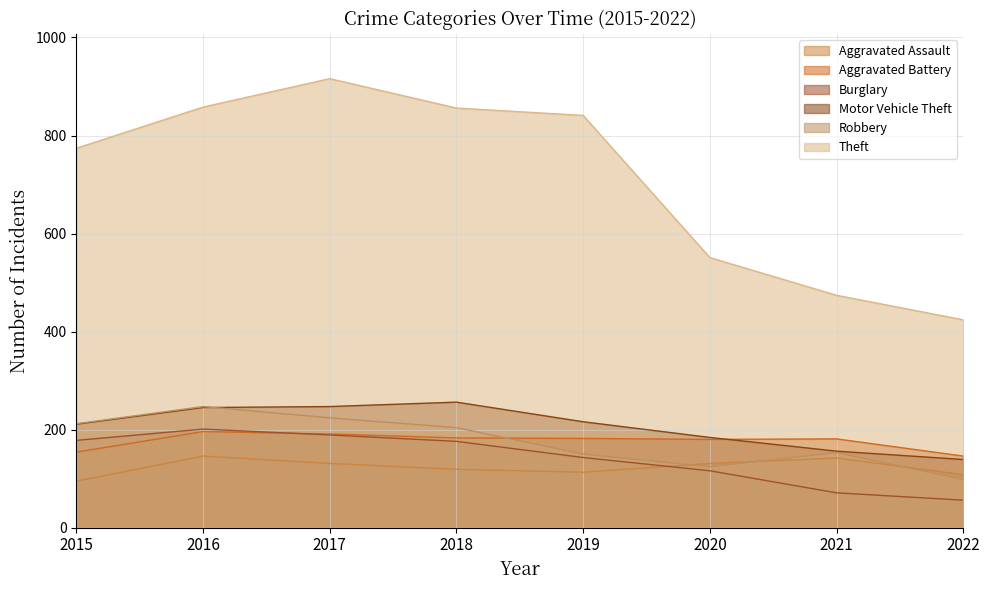

What is the total value across all series at 2015?

1624